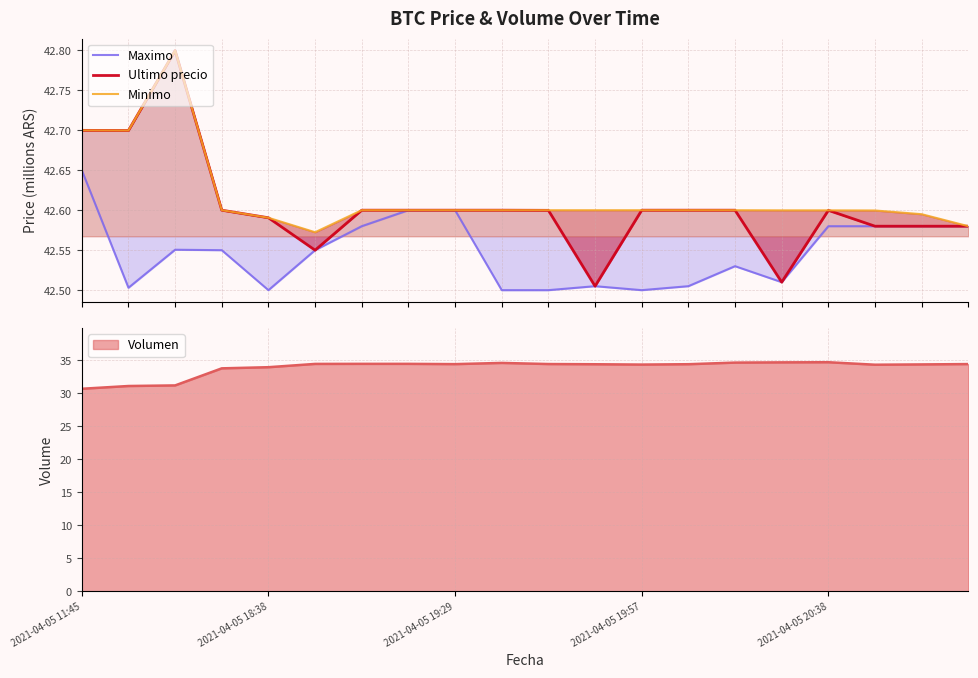

What is the average value of the Ultimo precio series?

42.6